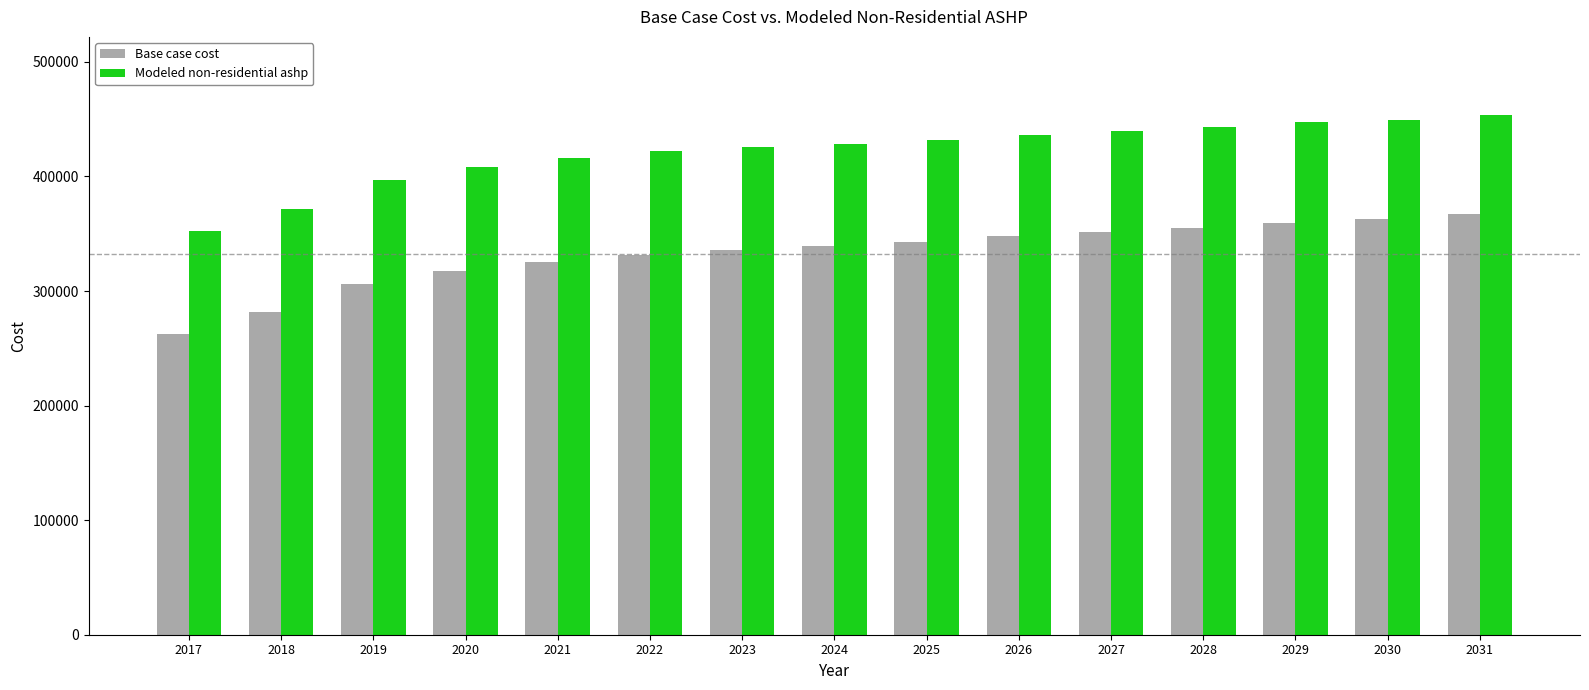

What is the sum of all Modeled non-residential ashp values?

6323545.9